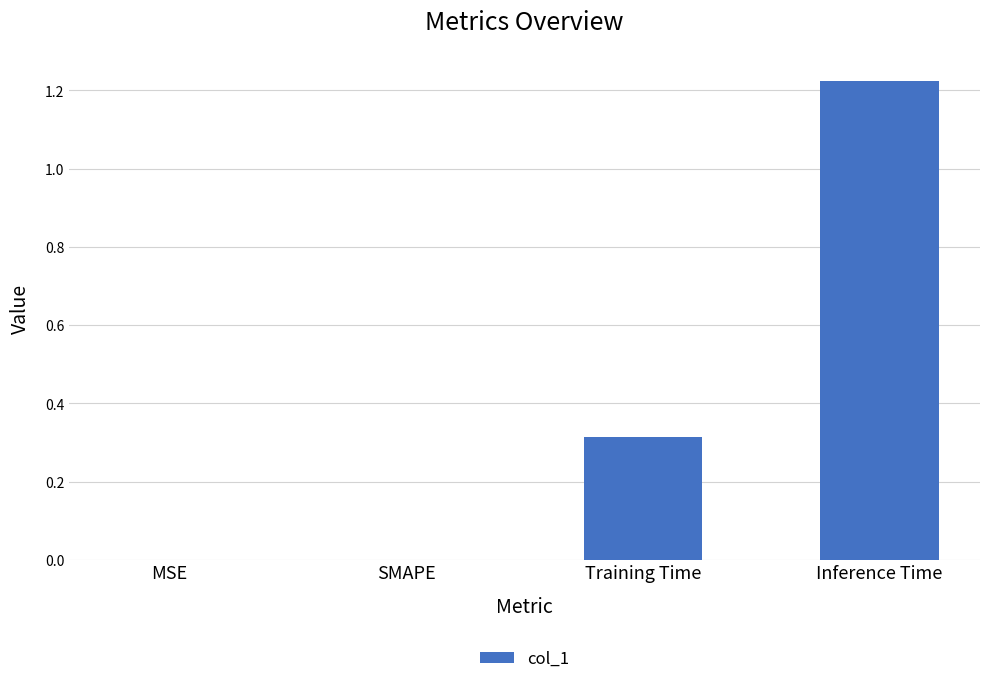

What is the change in value from MSE to Inference Time?

+1.2